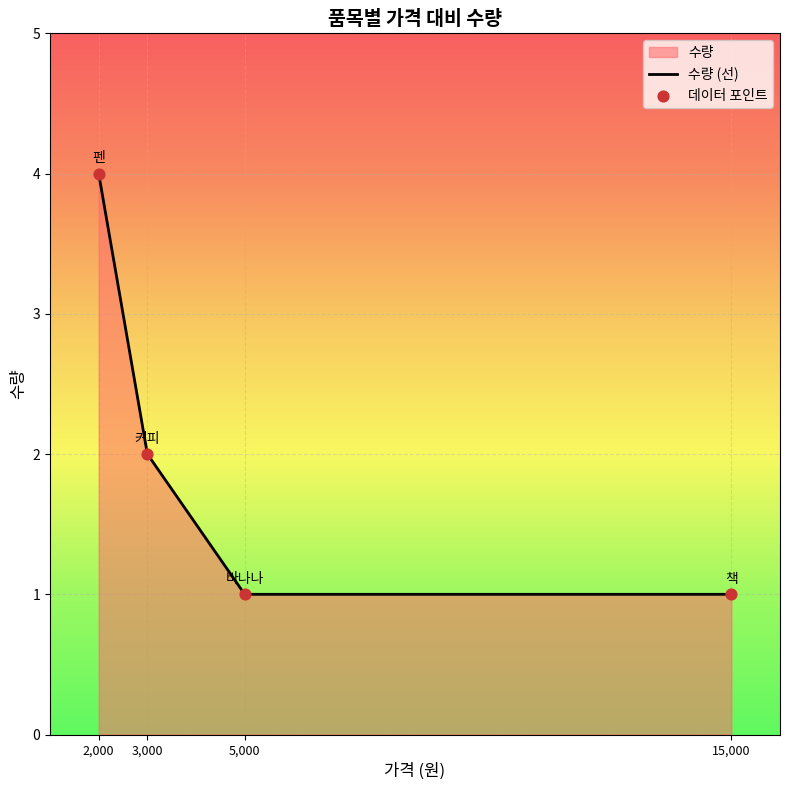

Approximately how many times larger is the value at 커피 compared to 책?

2.0